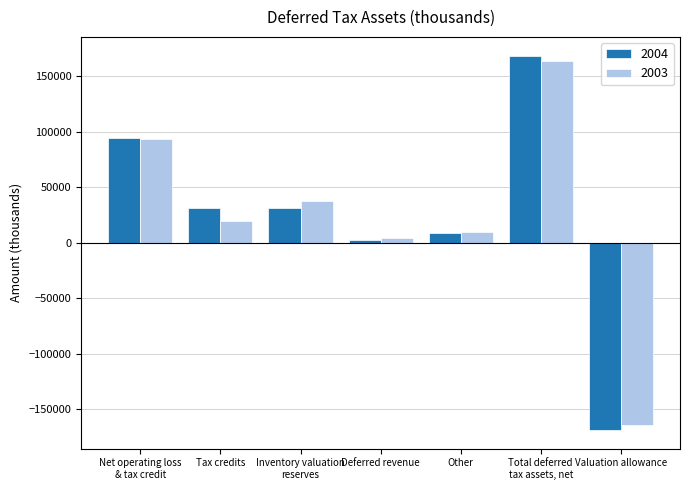

What is the spread (max minus min) of values at Valuation allowance?

4631